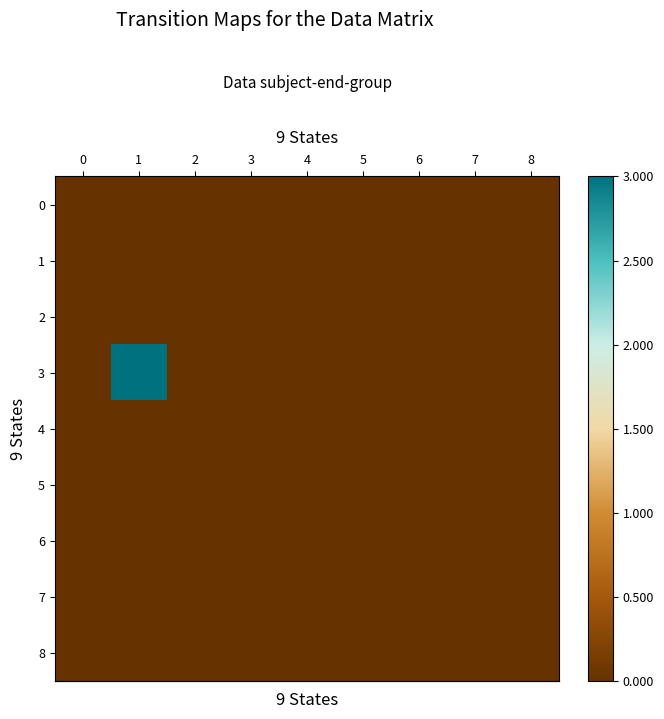

How many series are shown in this chart?

9